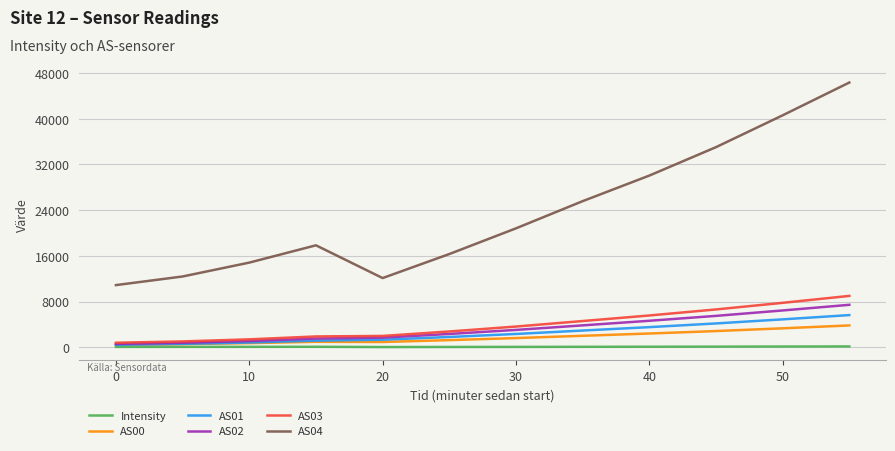

What is the lowest value of the AS04 series?

10871.0